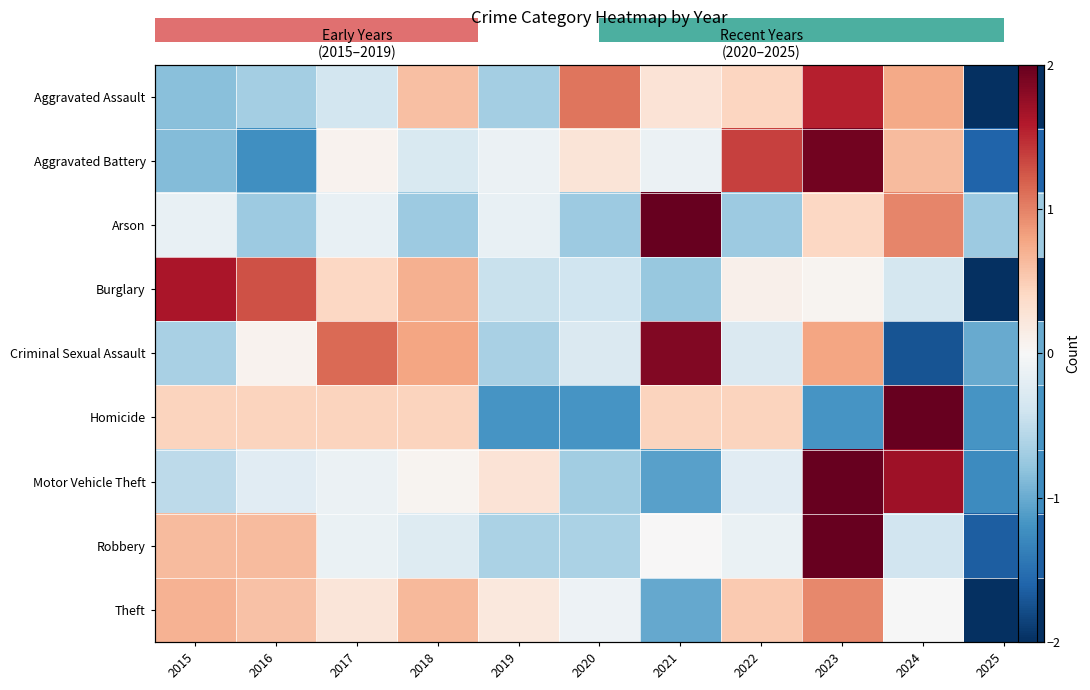

Rank the categories by Aggravated Assault value from lowest to highest.

2025, 2015, 2016, 2019, 2017, 2021, 2022, 2018, 2024, 2020, 2023